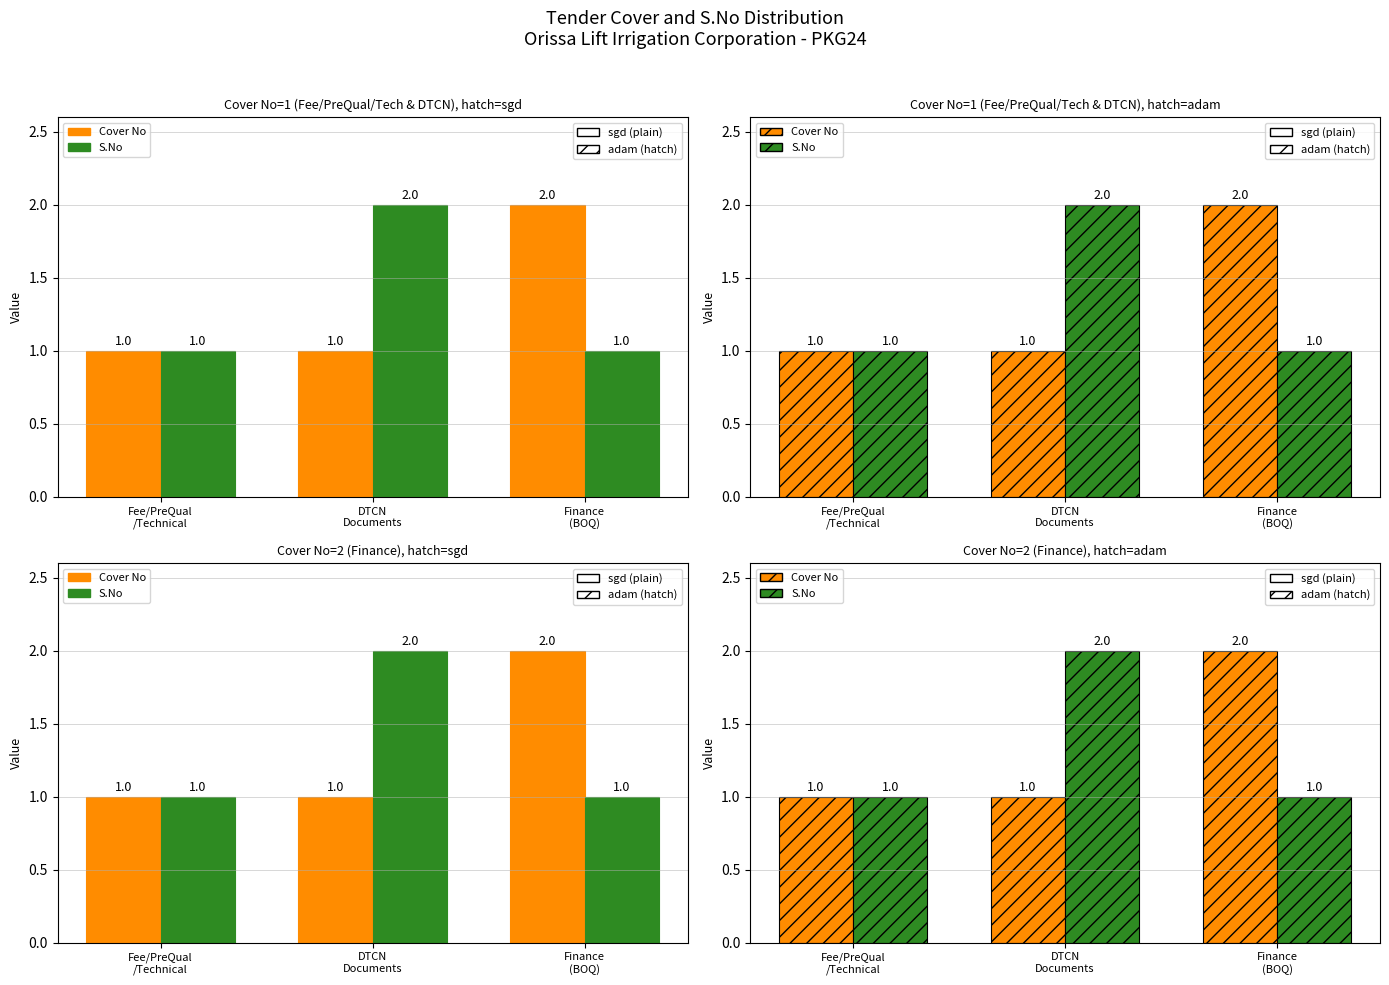

Which category has the lowest value across all series?

Fee/PreQual
/Technical